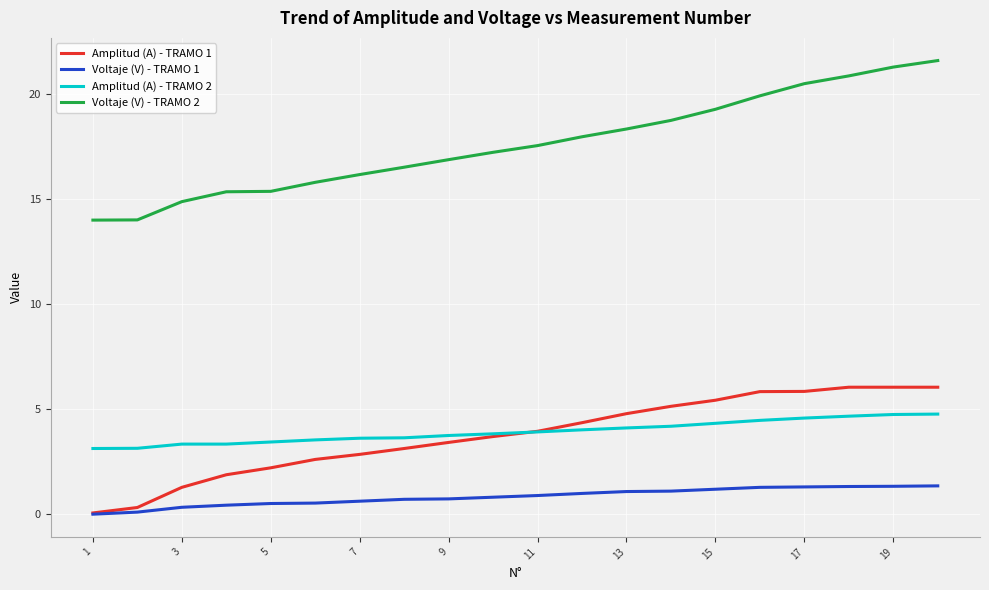

Rank the series by their maximum value, from lowest to highest.

Voltaje (V) - TRAMO 1, Amplitud (A) - TRAMO 2, Amplitud (A) - TRAMO 1, Voltaje (V) - TRAMO 2